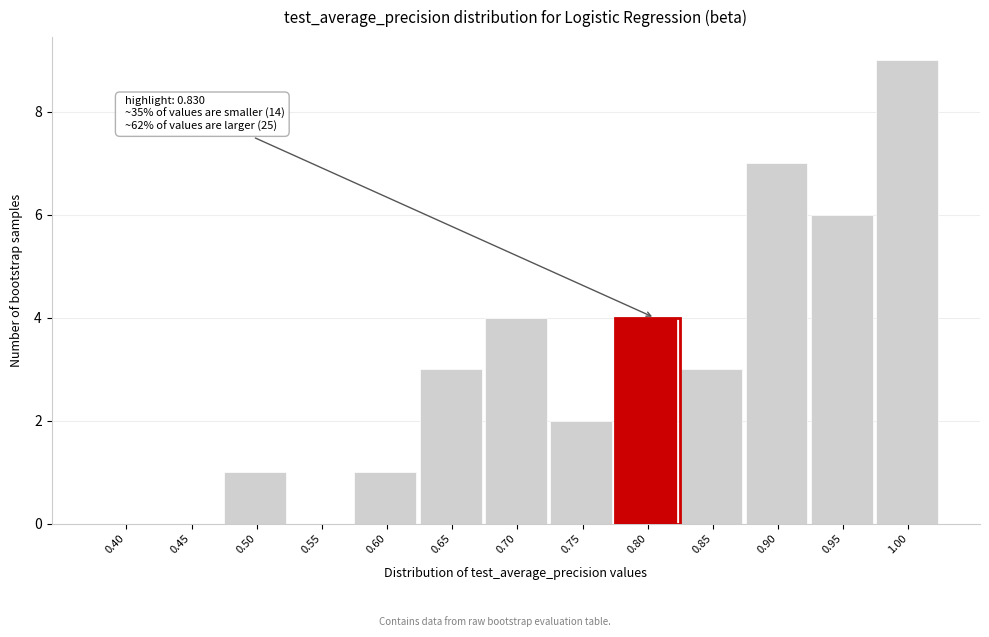

Reading left to right, extract all data points from this chart.

0.40=0	0.45=0	0.50=1	0.55=0	0.60=1	0.65=3	0.70=4	0.75=2	0.80=4	0.85=3	0.90=7	0.95=6	1.00=9